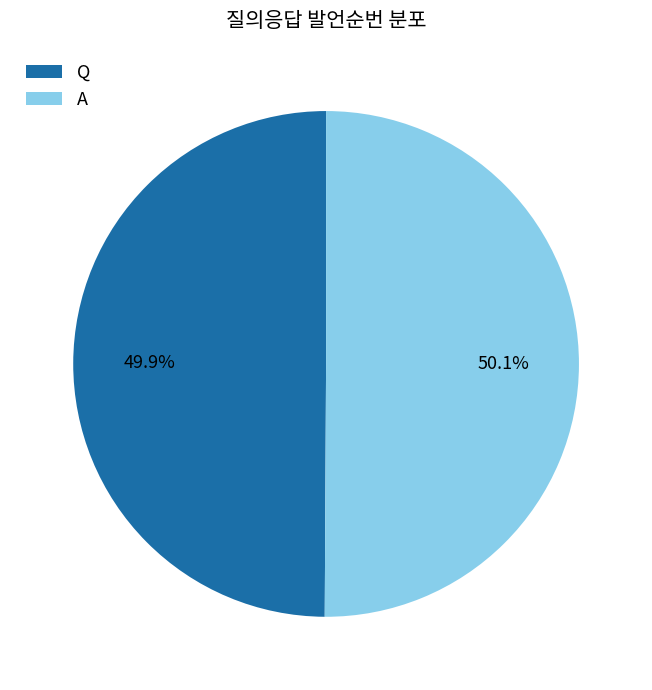

Combined, do Q and A account for over 50%?

Yes